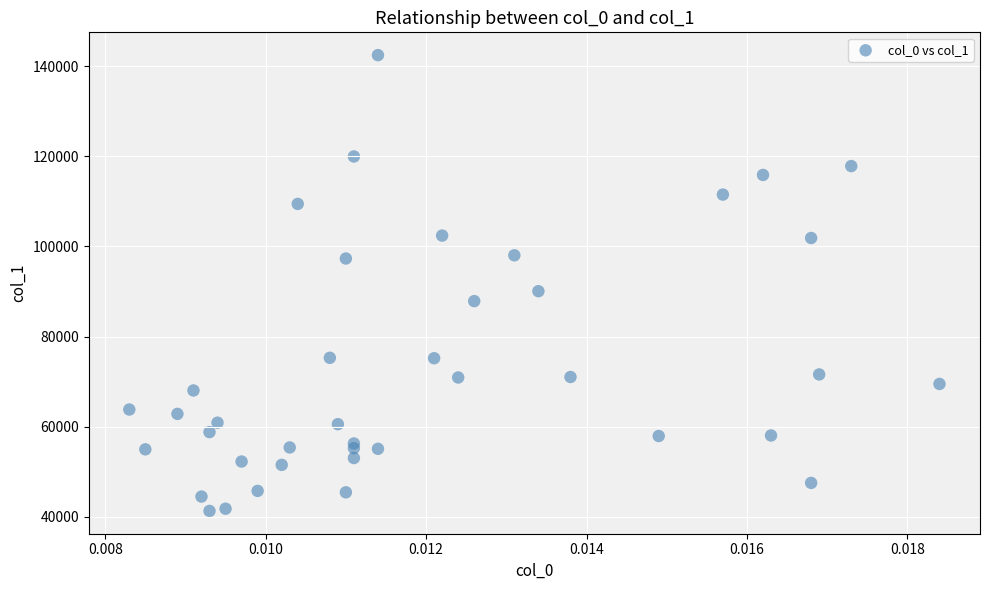

What Y value in the scatter plot is closest to 91881?

90067.4